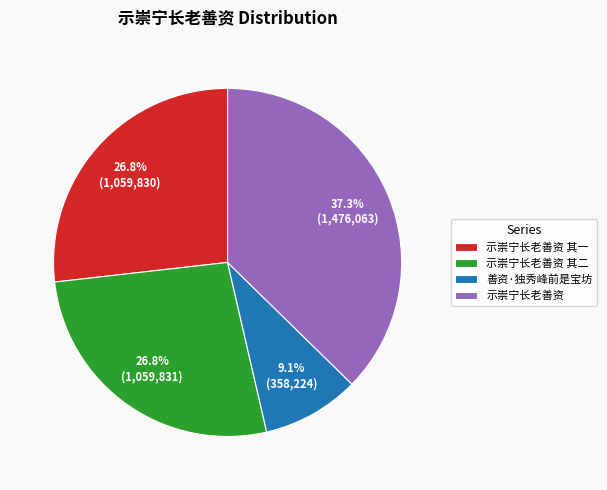

Approximately how many times larger is the value at 示崇宁长老善资 其二 compared to 示崇宁长老善资?

0.7